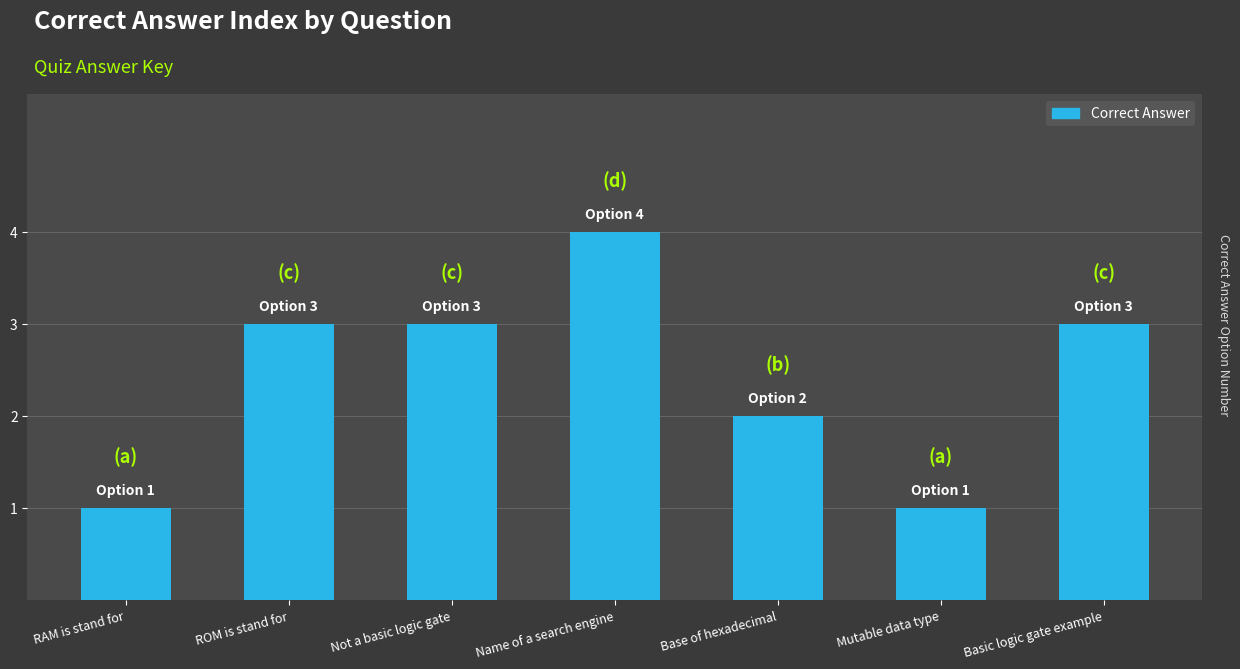

What is the maximum value shown in the chart?

4